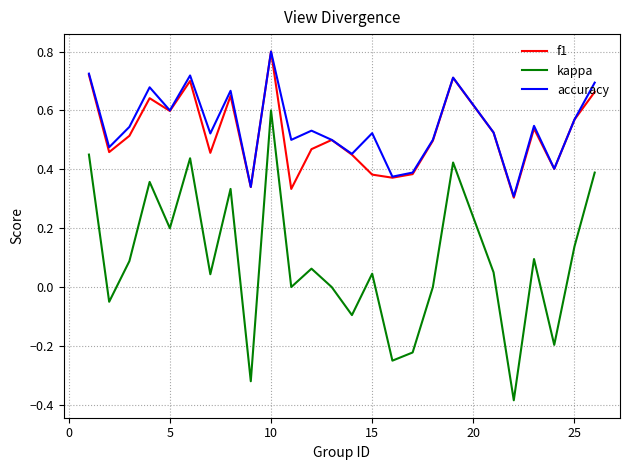

True or false: accuracy and kappa cross at least once.

False